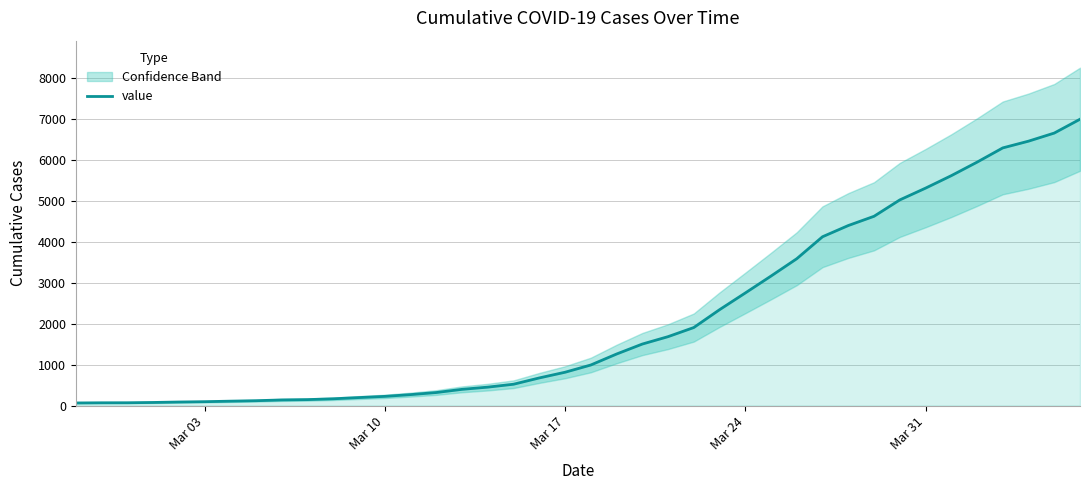

What is the smallest value displayed?

64